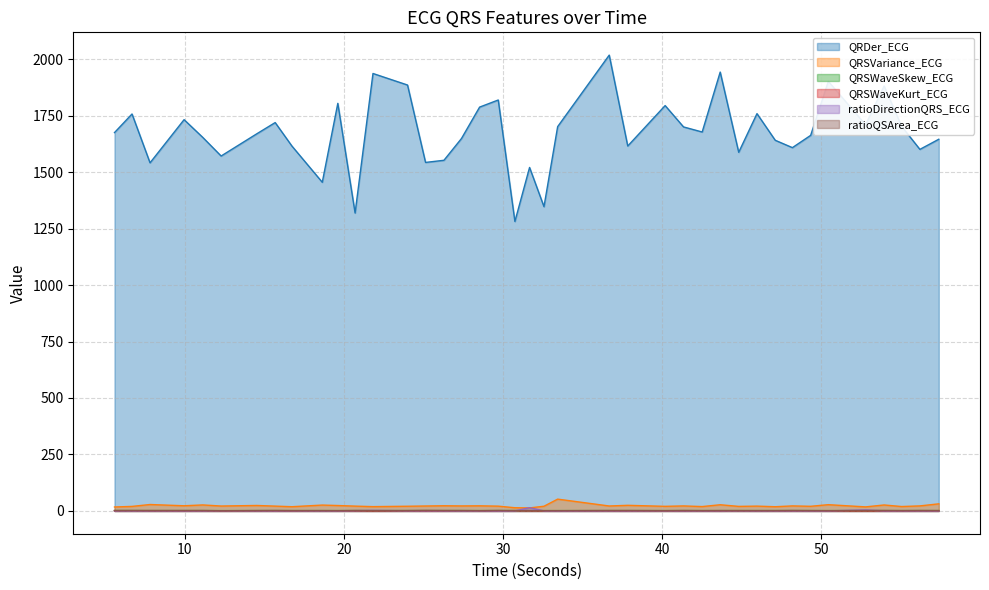

Reading left to right, list all the values displayed in this chart.

QRDer_ECG: 1674.9	1757.3	1541.1	1732.2	1653.8	1571.2	1669.6	1719.3	1615.2	1455.0	1804.4	1318.9	1936.6	1885.5	1542.8	1552.3	1648.6	1787.7	1819.2	1281.4	1520.6	1347.0	1701.2	2017.9	1615.4	1794.5	1700.0	1677.5	1942.8	1587.7	1758.8	1640.9	1608.3	1662.7	1901.7	1709.4	1881.2	1702.6	1600.6	1645.4
QRSVariance_ECG: 17.5	20.0	28.4	22.9	26.6	21.7	24.2	21.3	18.7	25.9	24.0	21.3	19.1	20.8	21.8	22.9	22.2	22.6	21.2	14.2	13.4	20.8	52.3	21.9	24.8	20.4	22.2	19.3	27.4	20.1	21.3	18.7	22.3	20.5	27.7	17.9	26.4	19.5	22.3	31.4
QRSWaveSkew_ECG: 1.5	1.5	1.4	1.4	1.4	1.4	1.4	1.4	1.4	1.5	1.4	1.4	1.4	1.4	1.3	1.4	1.5	1.4	1.4	1.7	1.5	1.4	1.4	1.4	1.4	1.4	1.4	1.5	1.4	1.5	1.4	1.5	1.4	1.5	1.4	1.4	1.4	1.4	1.4	1.4
QRSWaveKurt_ECG: 0.7	0.9	0.5	0.4	0.5	0.3	0.5	0.4	0.4	0.7	0.5	0.5	0.4	0.5	0.2	0.3	0.7	0.5	0.5	1.4	0.8	0.5	0.5	0.4	0.3	0.5	0.4	0.6	0.4	0.9	0.5	0.7	0.5	0.7	0.4	0.5	0.4	0.3	0.5	0.5
ratioDirectionQRS_ECG: 0.5	0.3	0.4	0.3	0.3	0.8	0.4	0.3	0.5	0.2	0.2	1.1	2.6	0.6	0.7	0.4	0.2	0.2	0.0	0.3	14.3	0.4	0.1	0.4	0.3	0.5	0.4	0.3	0.4	0.7	0.2	0.4	0.5	0.2	0.2	4.4	0.4	0.4	0.3	0.2
ratioQSArea_ECG: 2.0	2.0	1.9	1.9	2.0	0.9	1.7	2.1	1.5	1.5	1.2	2.0	1.2	1.7	2.5	2.0	1.7	1.2	2.1	1.0	1.0	1.2	1.2	1.9	1.9	1.3	2.0	1.4	1.7	1.5	1.5	1.5	2.1	1.5	1.2	1.7	2.0	1.5	2.0	1.6